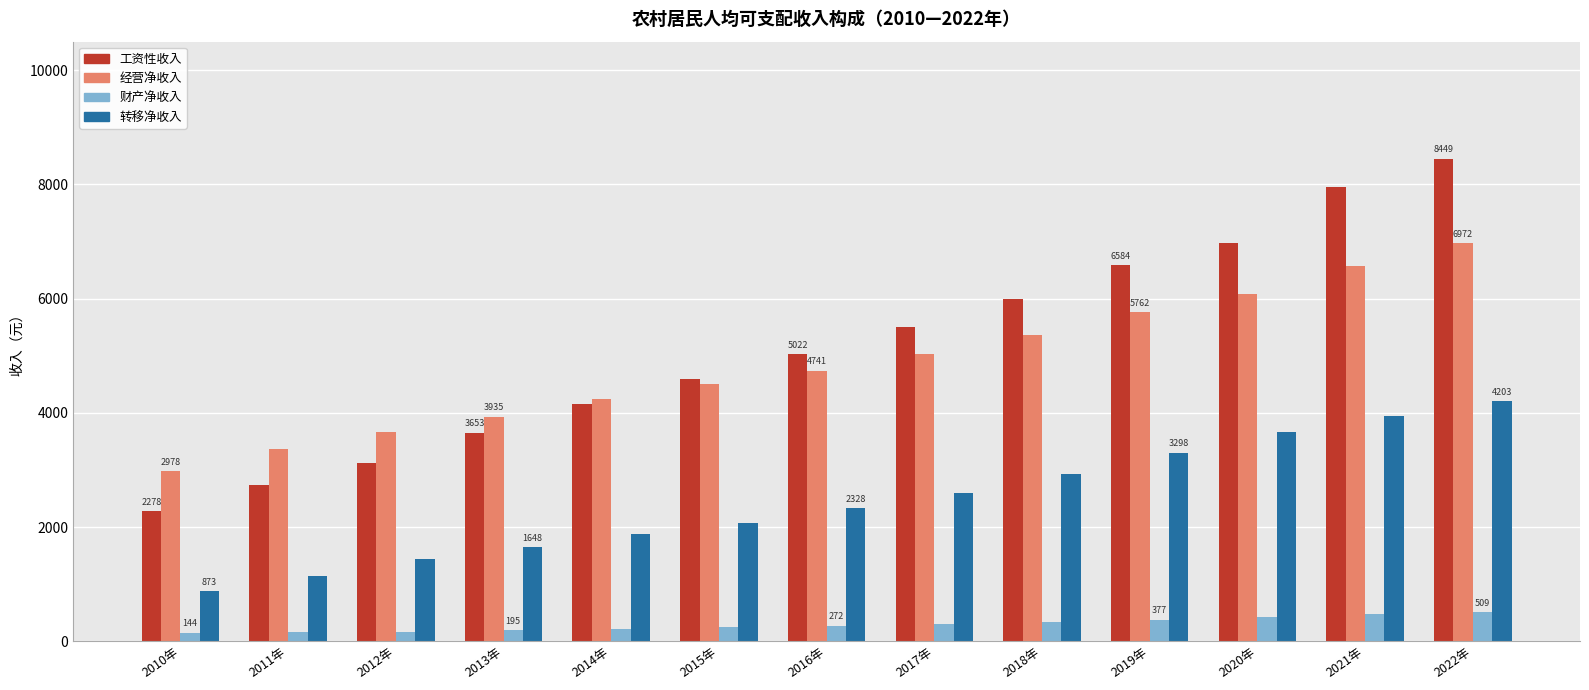

What is the label of the 11th bar from the right?

2012年